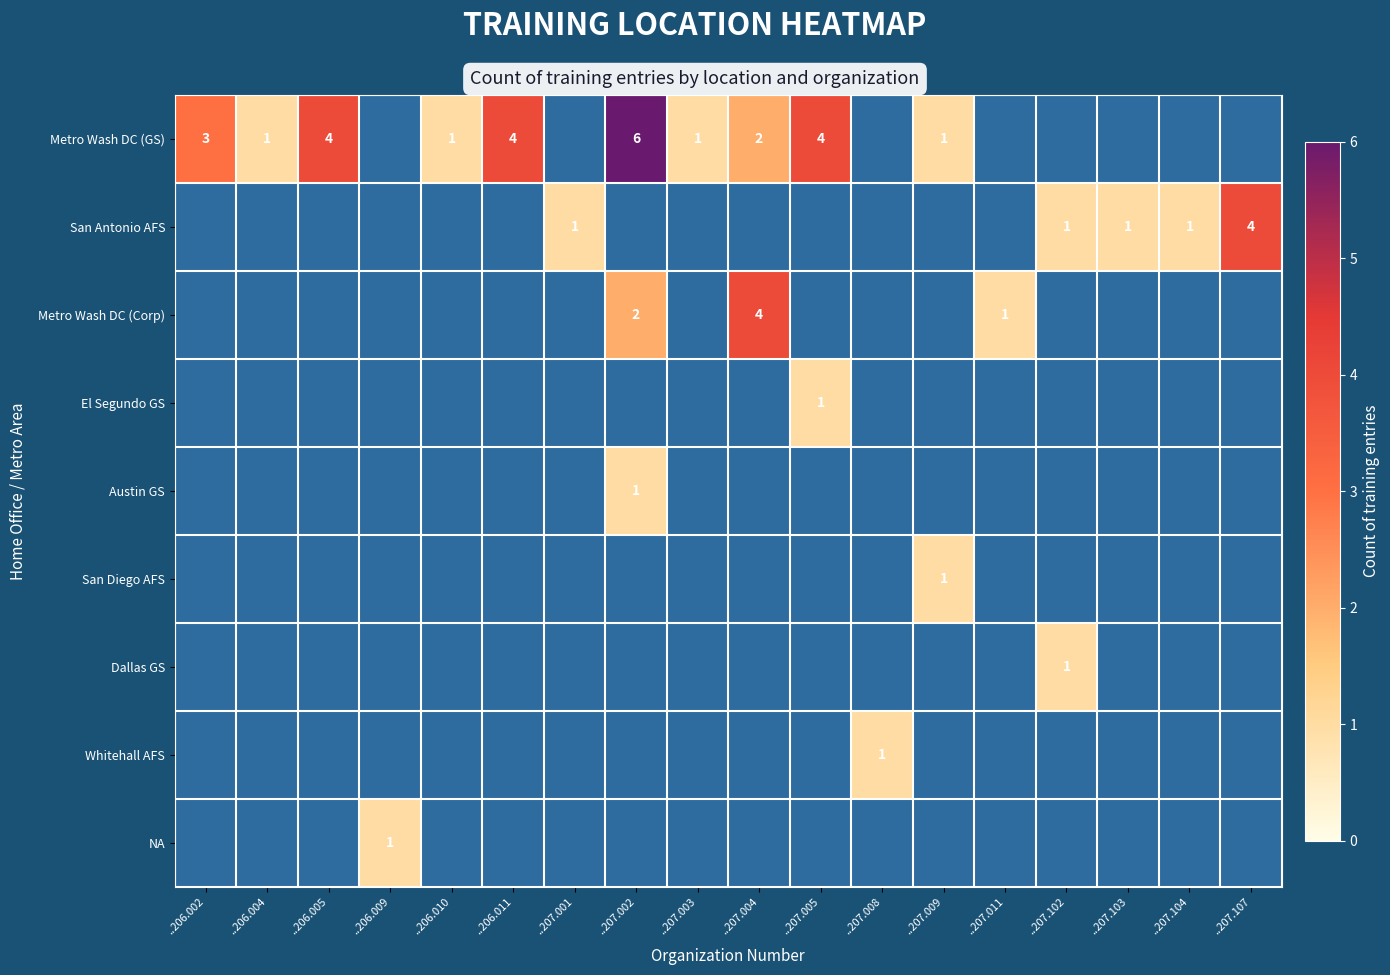

At which category is the sum across all series the highest?

..207.002